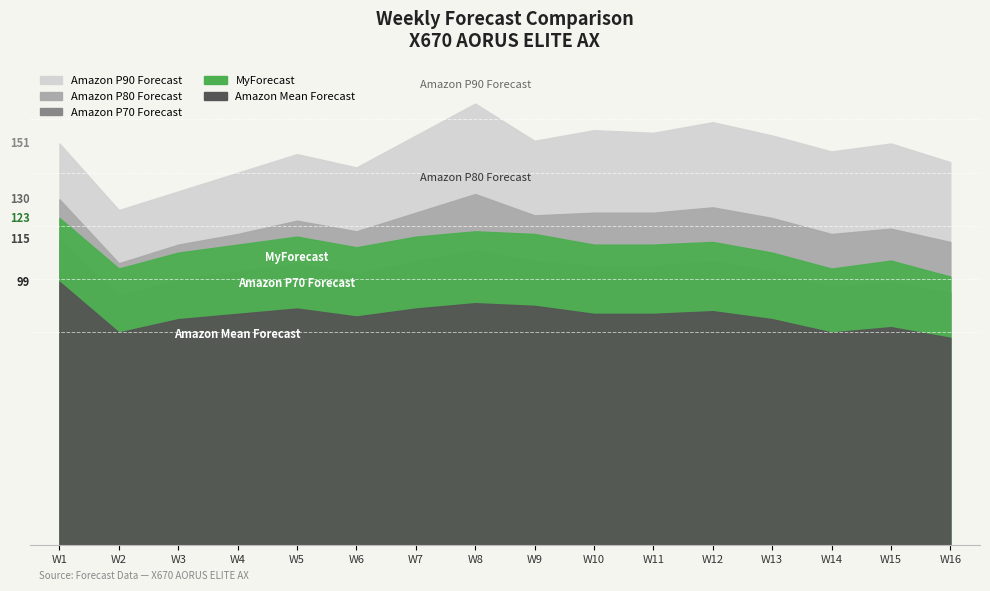

List the labels in order of Amazon P70 Forecast value, largest first.

W1, W8, W7, W9, W12, W5, W10, W11, W4, W13, W6, W3, W15, W14, W16, W2